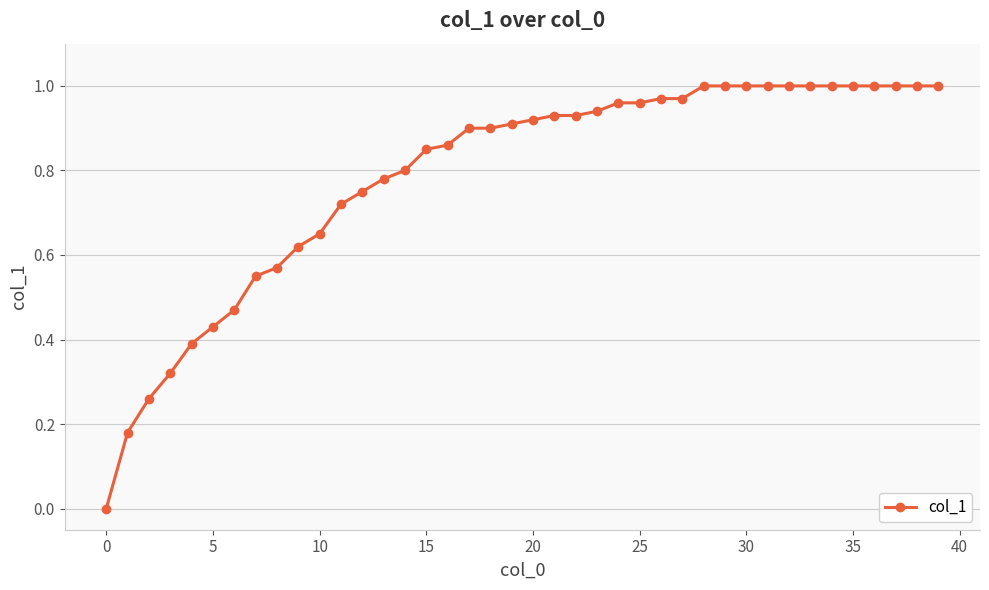

What is the sum of all values?

31.5